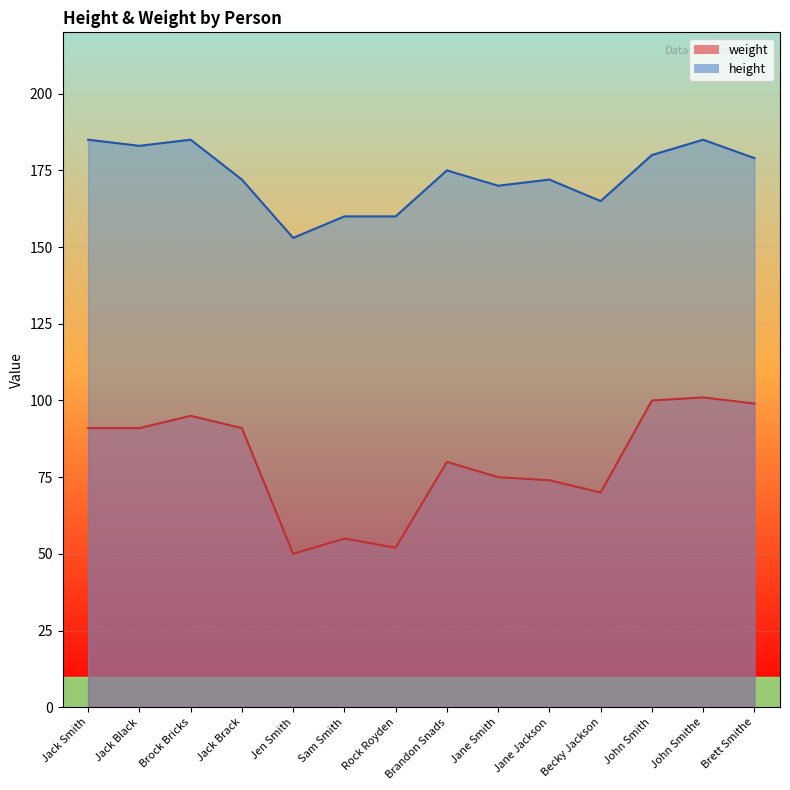

Reading left to right, list all the values displayed in this chart.

weight: Jack Smith=91	Jack Black=91	Brock Bricks=95	Jack Brack=91	Jen Smith=50	Sam Smith=55	Rock Royden=52	Brandon Snads=80	Jane Smith=75	Jane Jackson=74	Becky Jackson=70	John Smith=100	John Smithe=101	Brett Smithe=99
height: Jack Smith=185	Jack Black=183	Brock Bricks=185	Jack Brack=172	Jen Smith=153	Sam Smith=160	Rock Royden=160	Brandon Snads=175	Jane Smith=170	Jane Jackson=172	Becky Jackson=165	John Smith=180	John Smithe=185	Brett Smithe=179